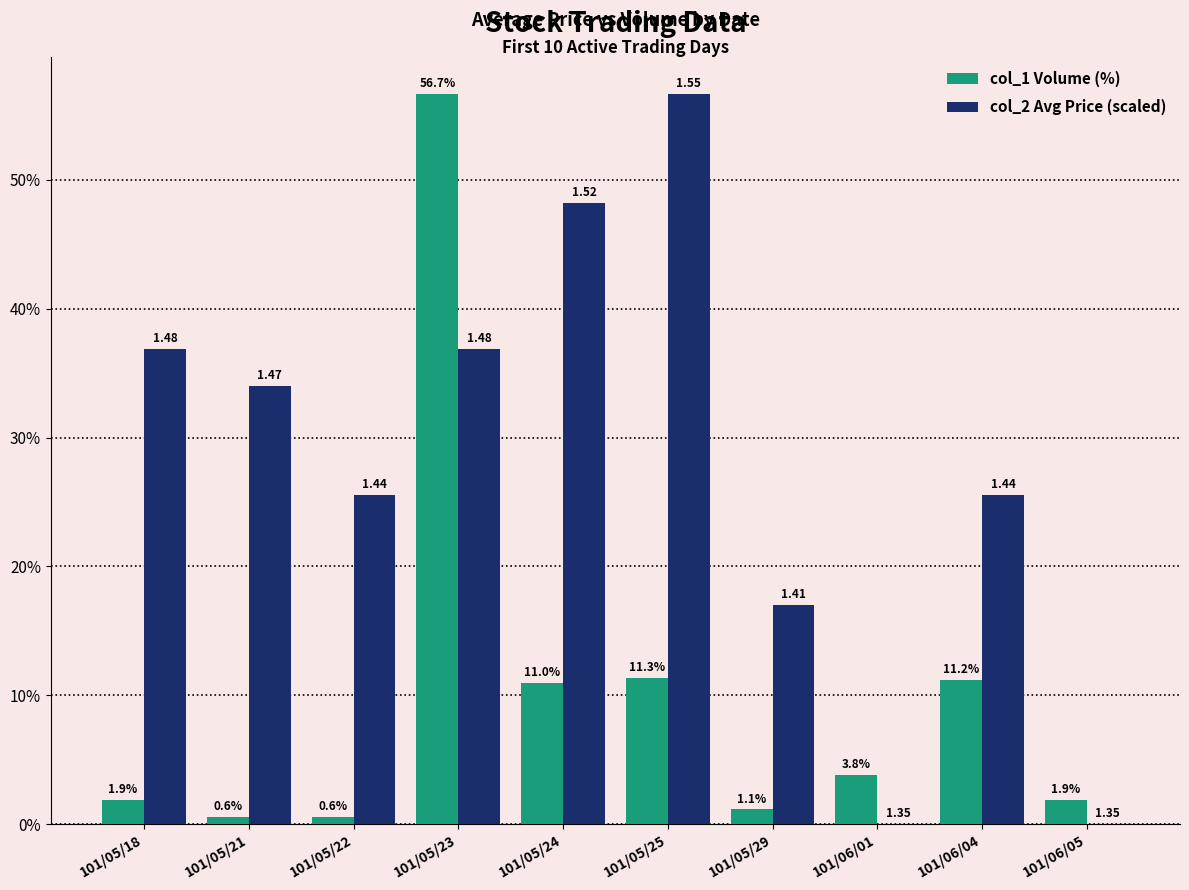

What is the sum of the col_1 Volume (%) values at 101/05/22 and 101/05/29?

1.7